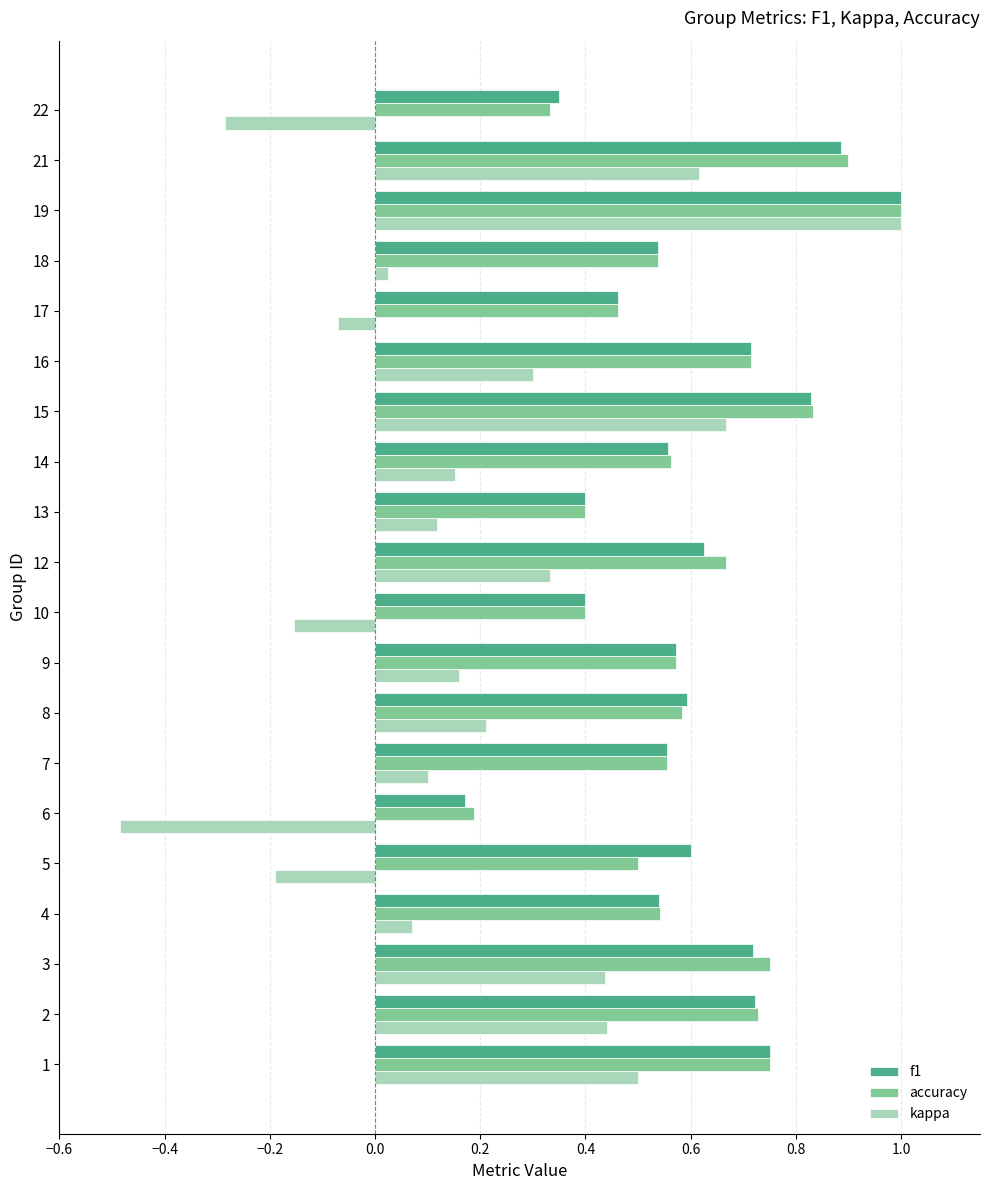

Where is accuracy nearest to the value 0?

6